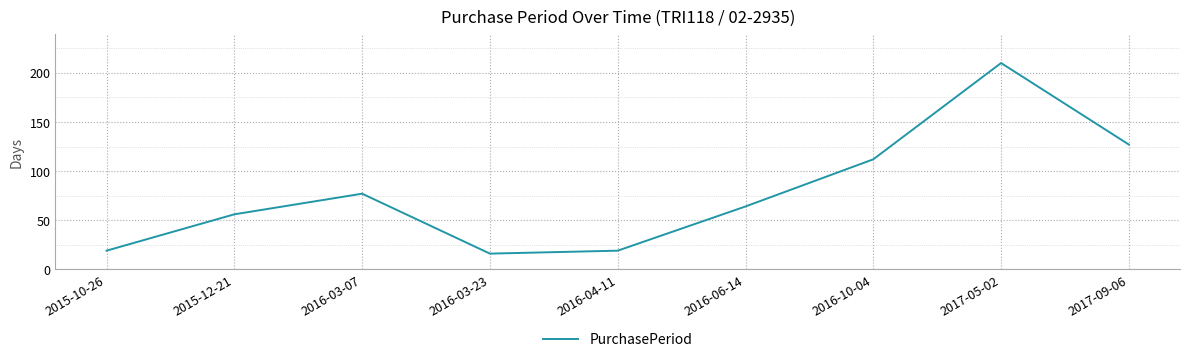

What position from the right is 2016-03-23?

6